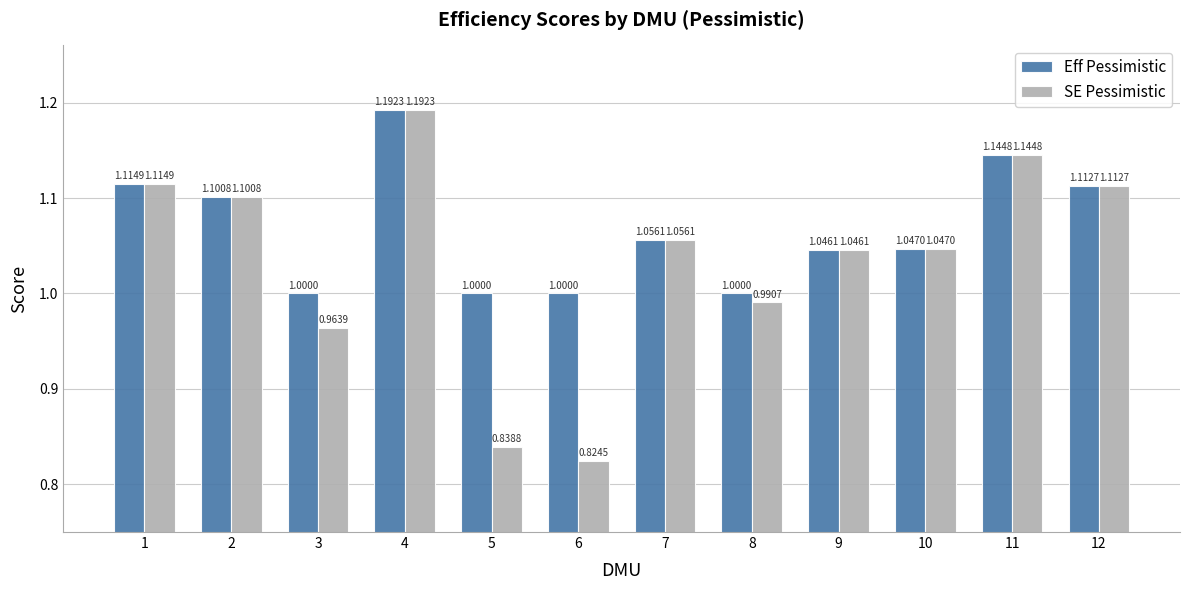

What is the sum of the SE Pessimistic values at 4 and 7?

2.2